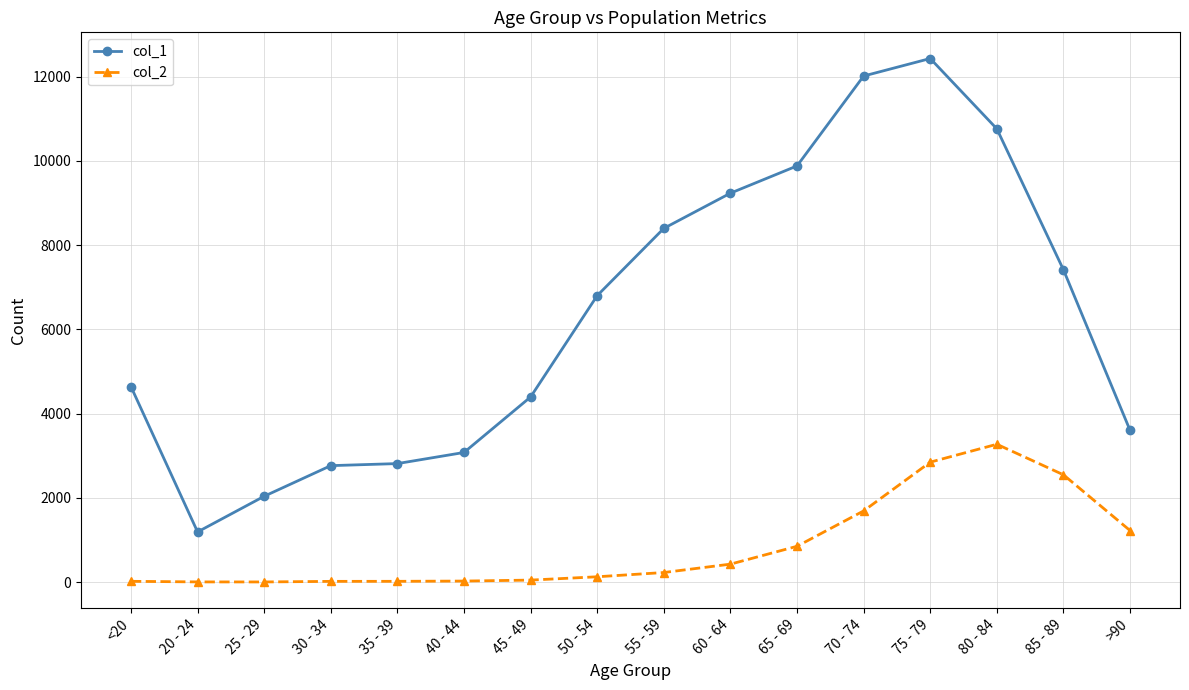

Is it true that col_1 equals 9883 at 65 - 69?

True